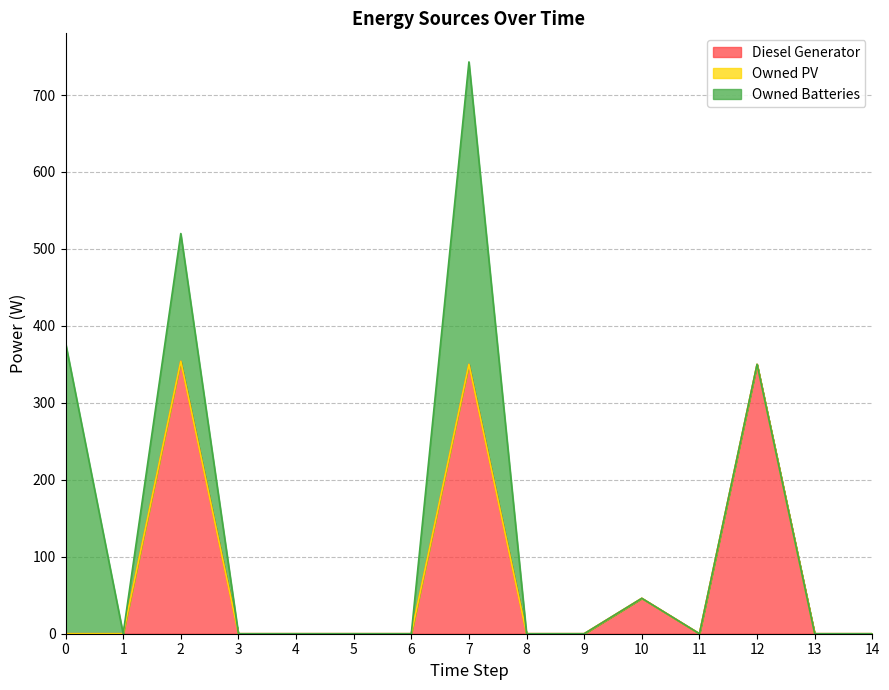

Is the value of Owned PV at 1 greater than the value of Diesel Generator at 12?

No